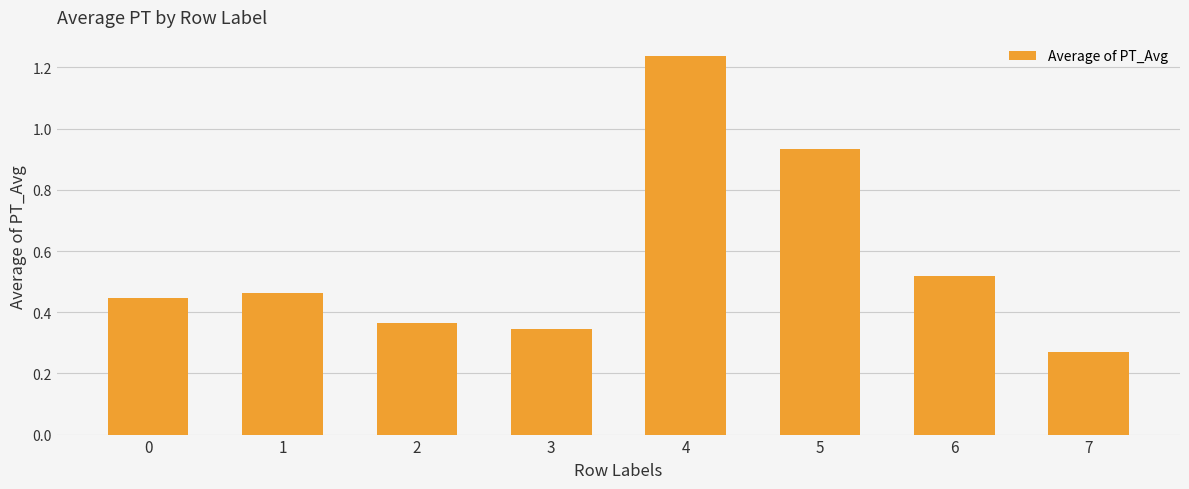

Which category has the lowest value across all series?

7